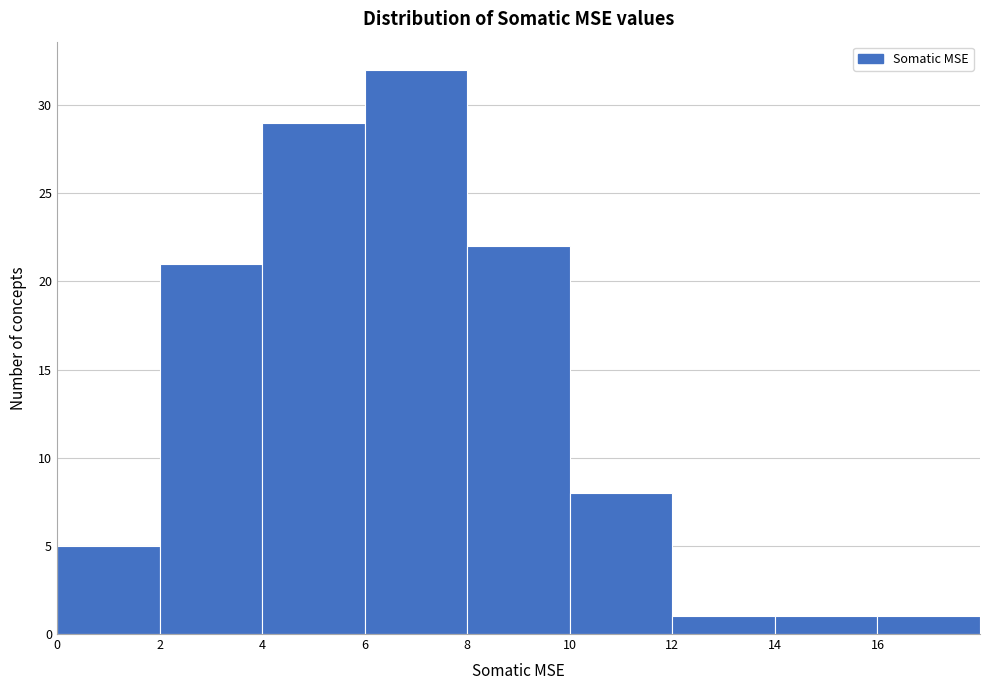

What is the height of the bar covering 10 to 12 on the x-axis? The values are not printed on the chart, so give them approximately, as read against the axis.

8